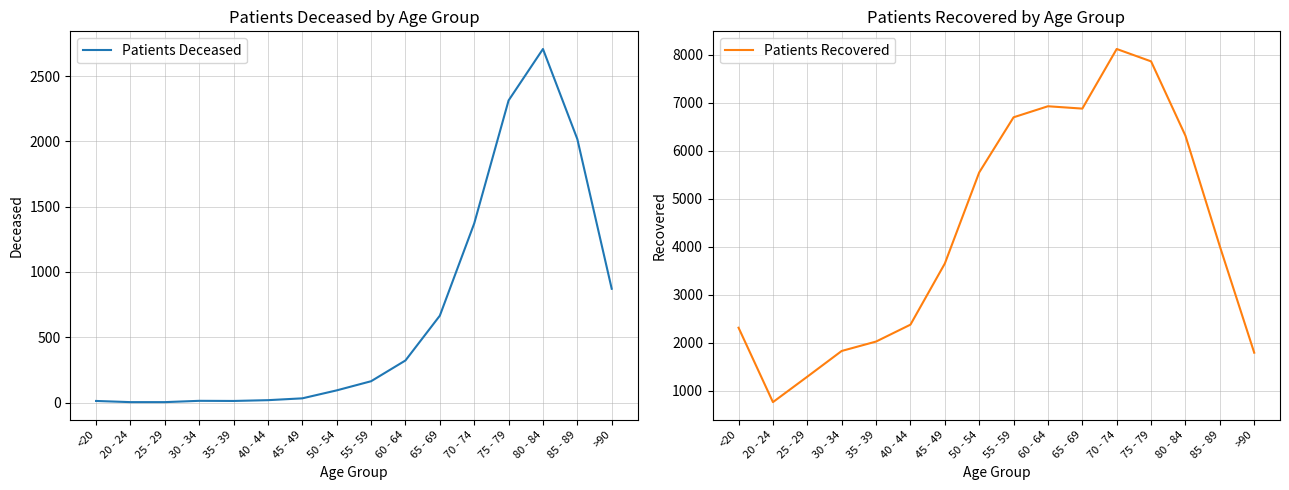

Is it true that Patients Deceased equals 2707 at 80 - 84?

True